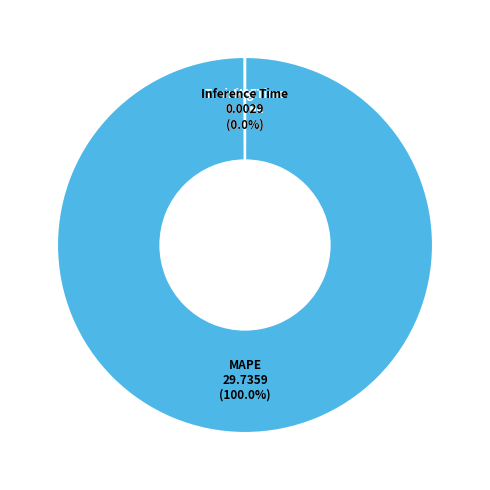

Is there any slice that represents more than half of the pie?

Yes